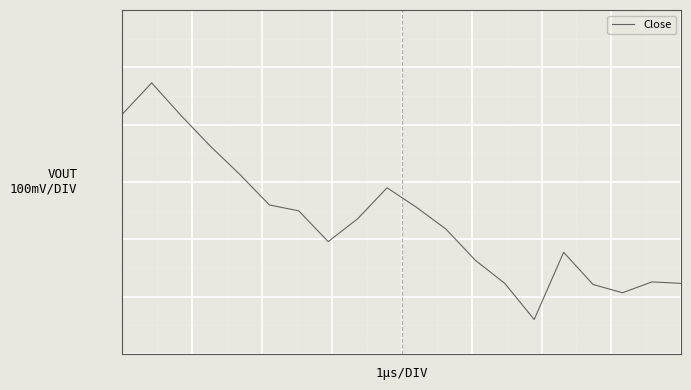

Does the chart display data point markers on the line(s)?

No